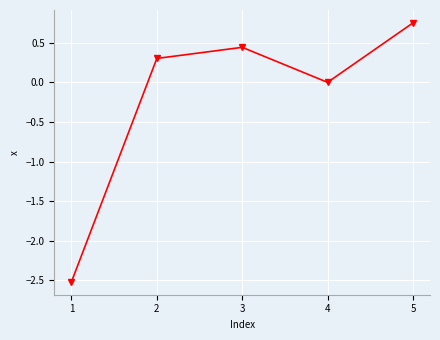

At which category does the chart reach its minimum across all series?

1